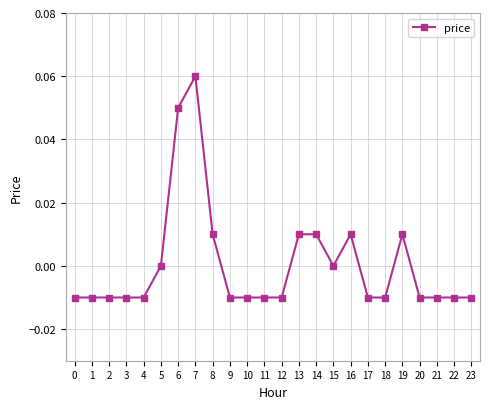

Which label corresponds to the largest value in the chart?

7